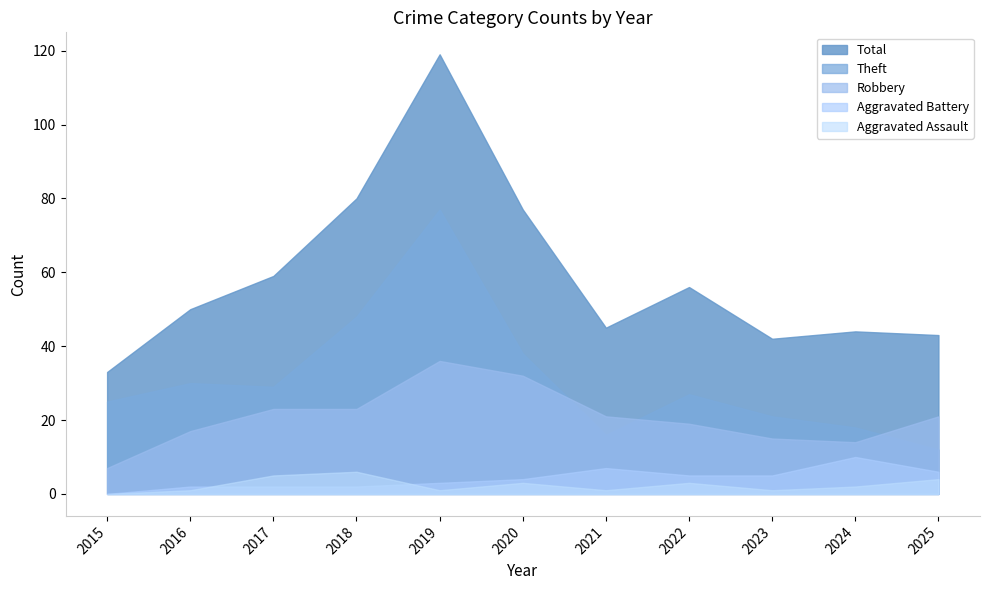

The Aggravated Battery series shows 17 at 2024. True or false?

False